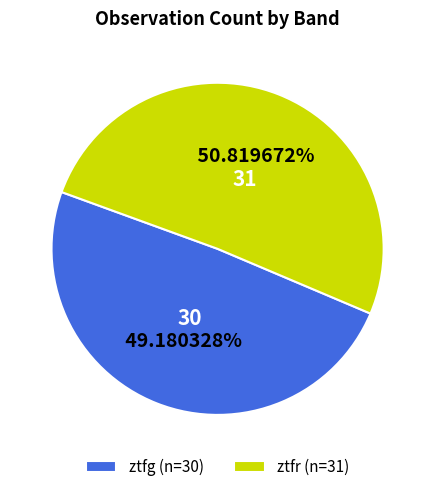

What is the total percentage of ztfr and ztfg?

100.0%